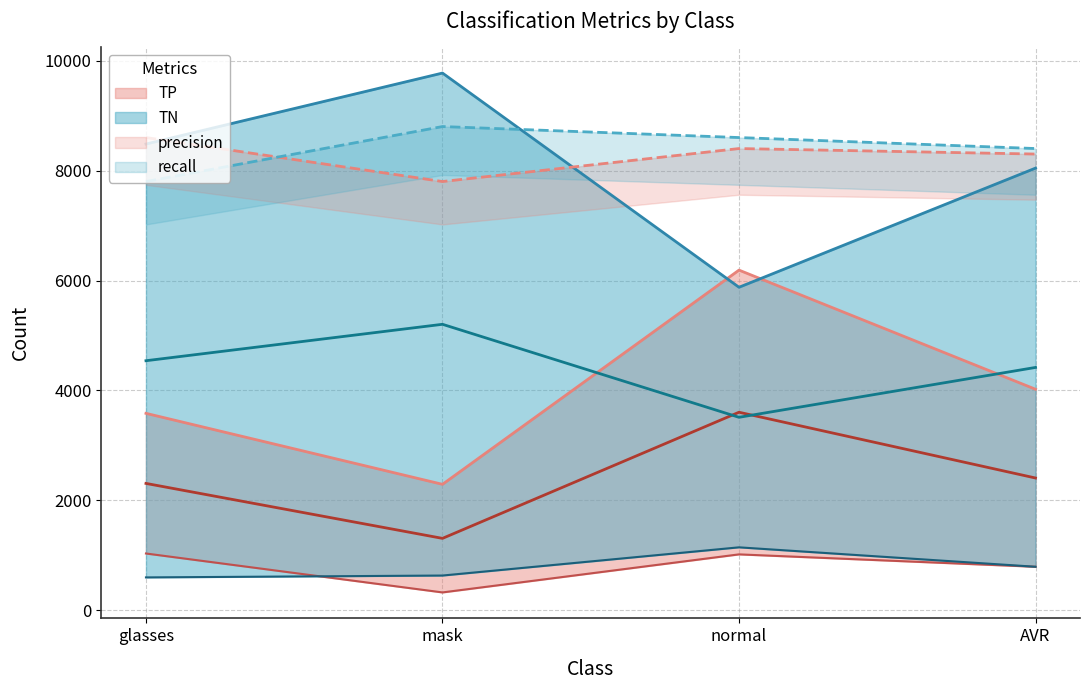

Read the FN value at AVR.

793.7